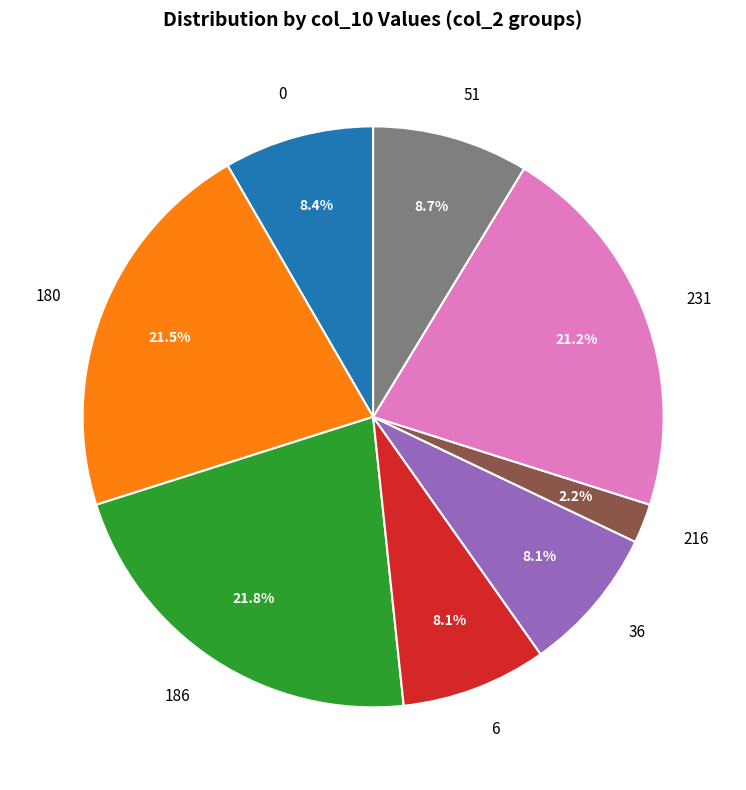

Approximately how many times larger is the value at 180 compared to 186?

1.0